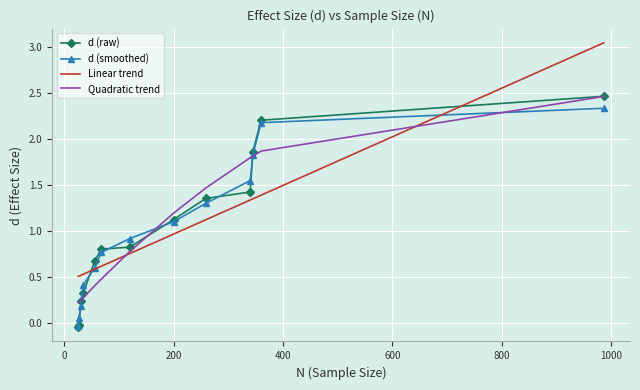

Which series has the widest spread of values?

Linear trend